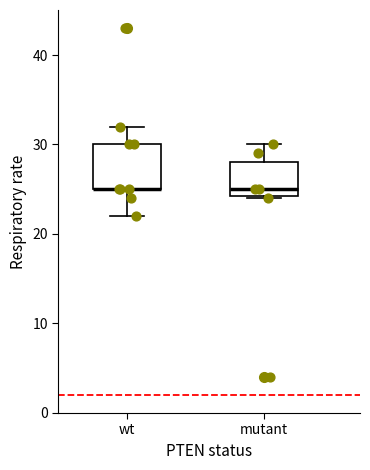

Reading left to right, transcribe this box plot: for each box, give where its median line is, the range the box spans, and where its two whiskers end, as read against the y-axis. The values are not printed on the chart, so give them approximately, as read against the axis.

wt: median 25 (drawn on the box's lower edge), box 25 to 30, whiskers 22 to 32
mutant: median 25, box 24 to 28, whiskers 24 to 30